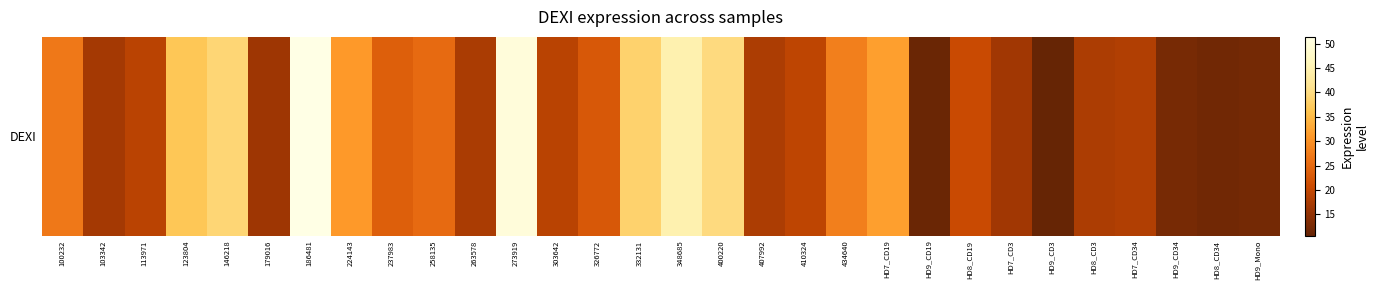

What is the sum of all values?

746.8